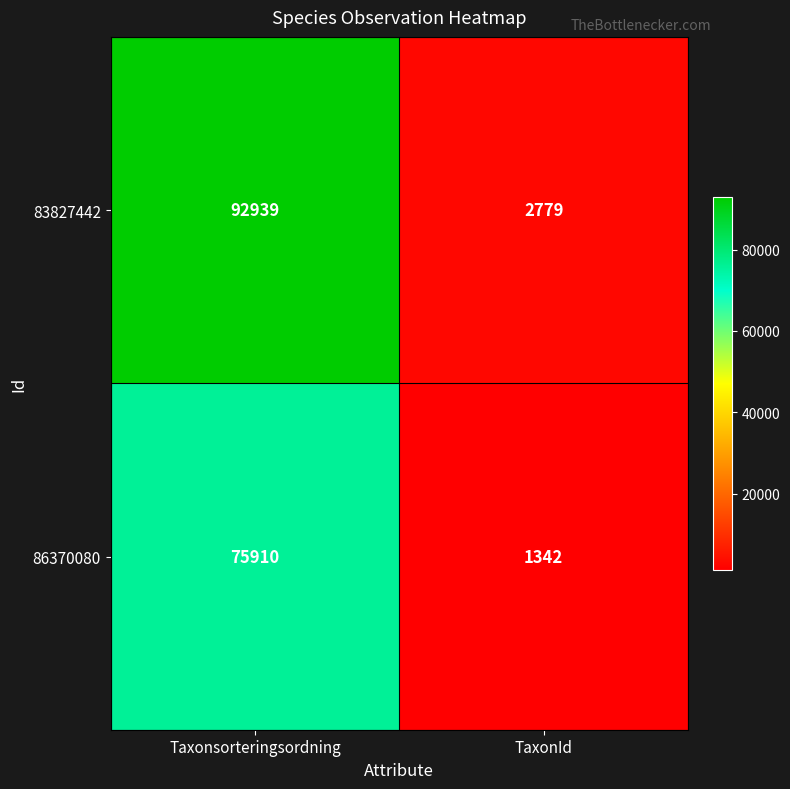

Rank the series by their average value, from highest to lowest.

83827442, 86370080